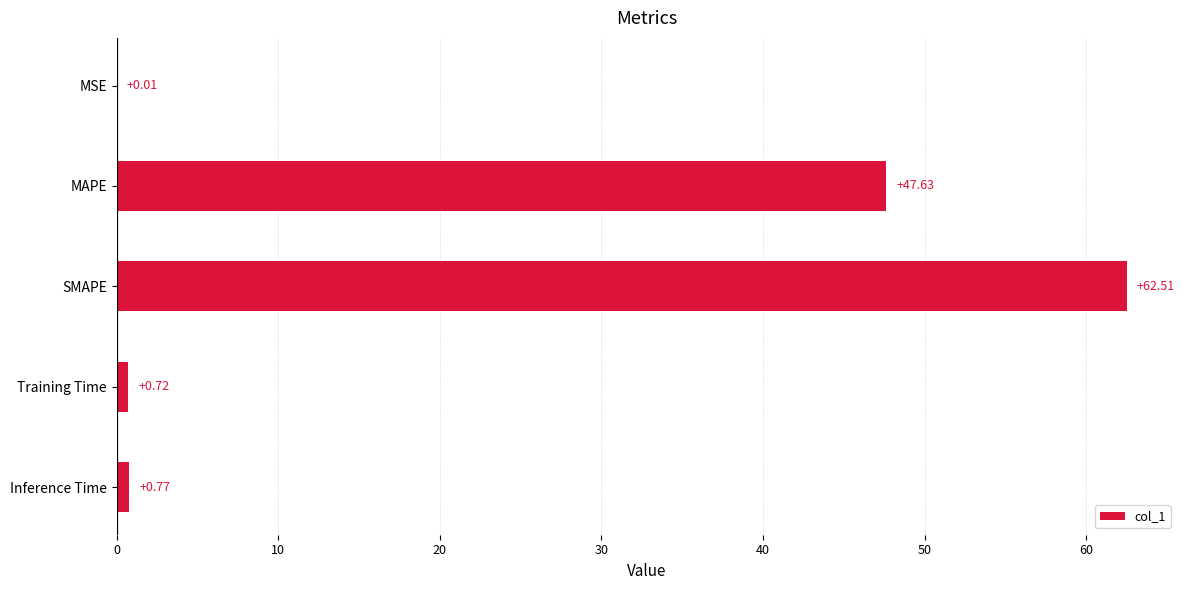

Where is the data nearest to the value 31?

MAPE